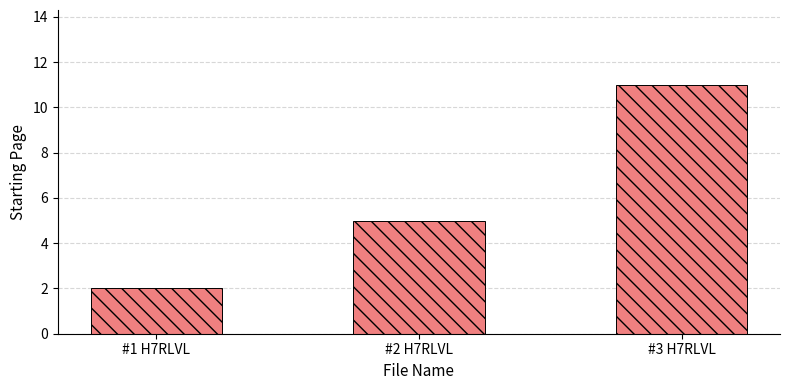

What is the smallest value displayed?

2